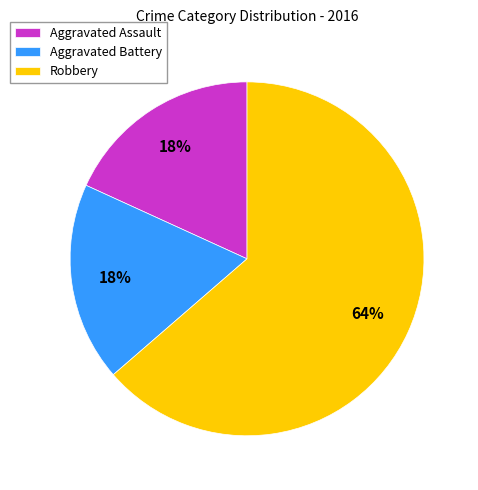

What is the largest slice in the pie chart?

Robbery